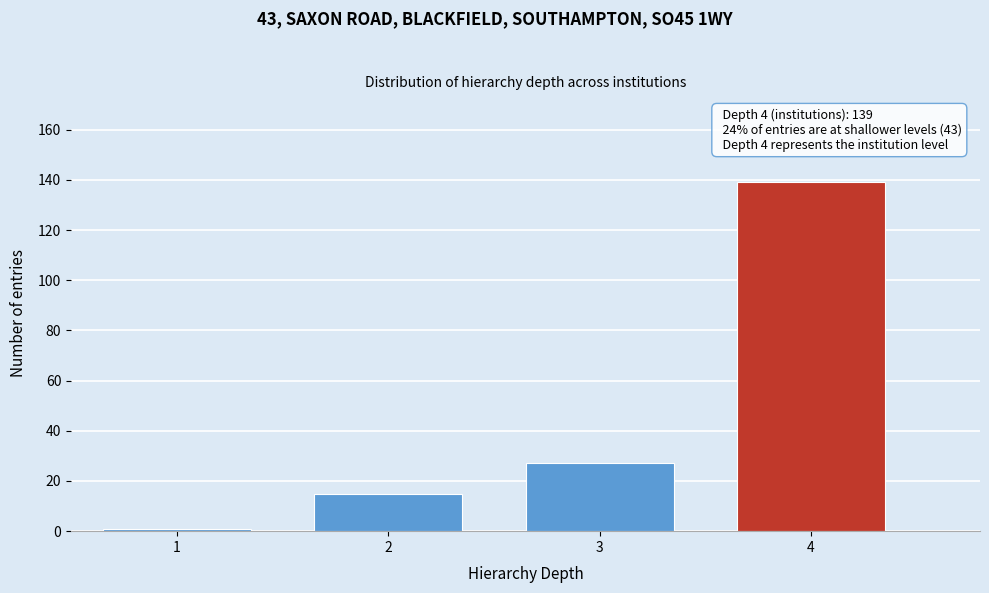

Reading left to right, extract all data points from this chart.

1=1	2=15	3=27	4=139